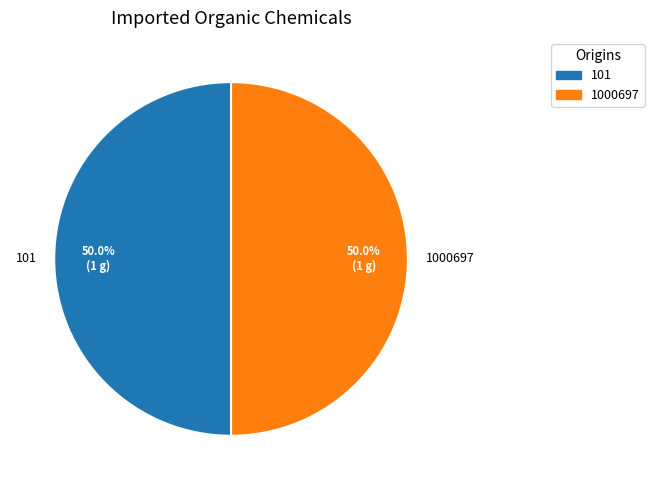

How many slices are in this pie chart?

2